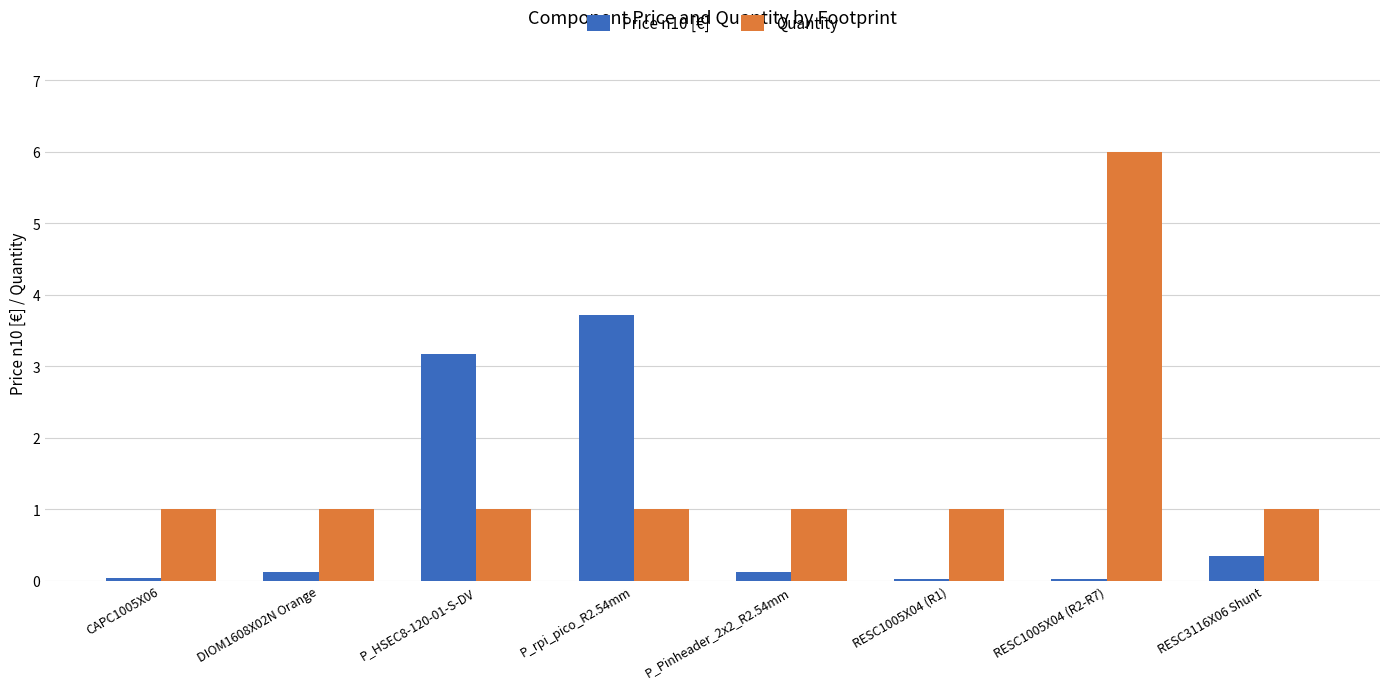

How many series are shown in this chart?

2